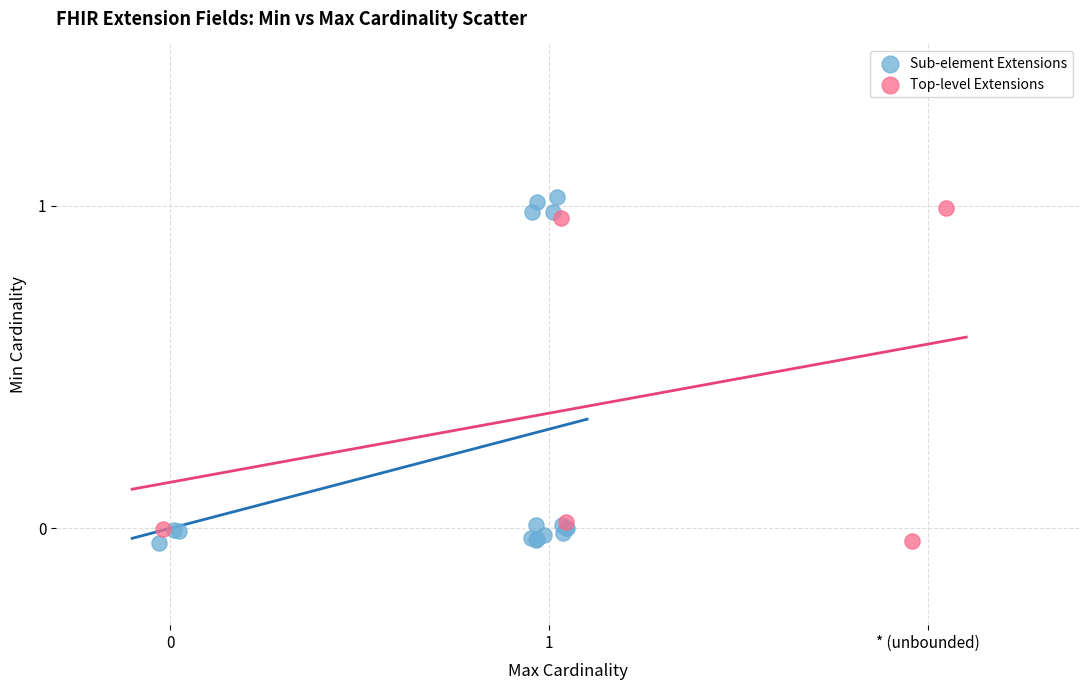

Which series has the widest spread of Y values?

Sub-element Extensions